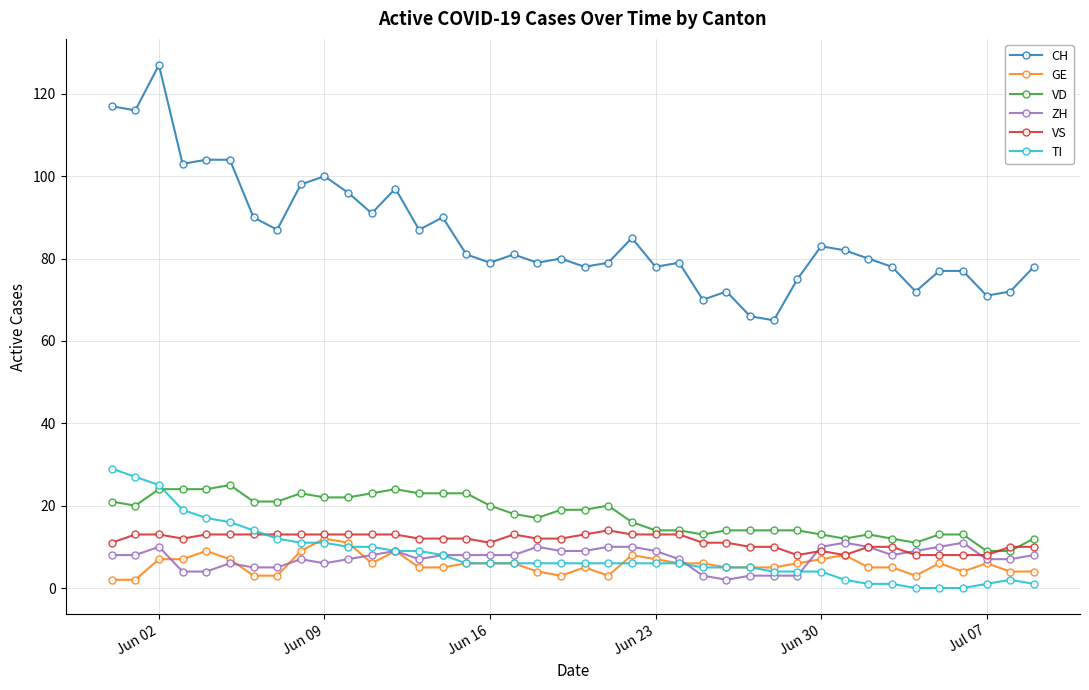

True or false: VS has more than 1 interior local peaks.

True